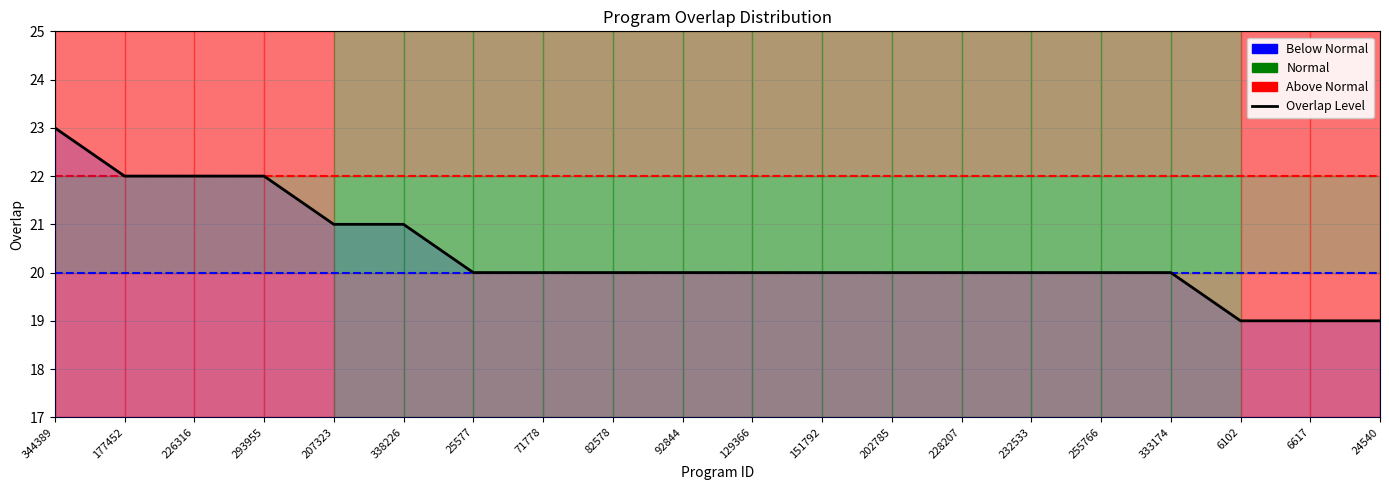

What is the sum of all values?

408